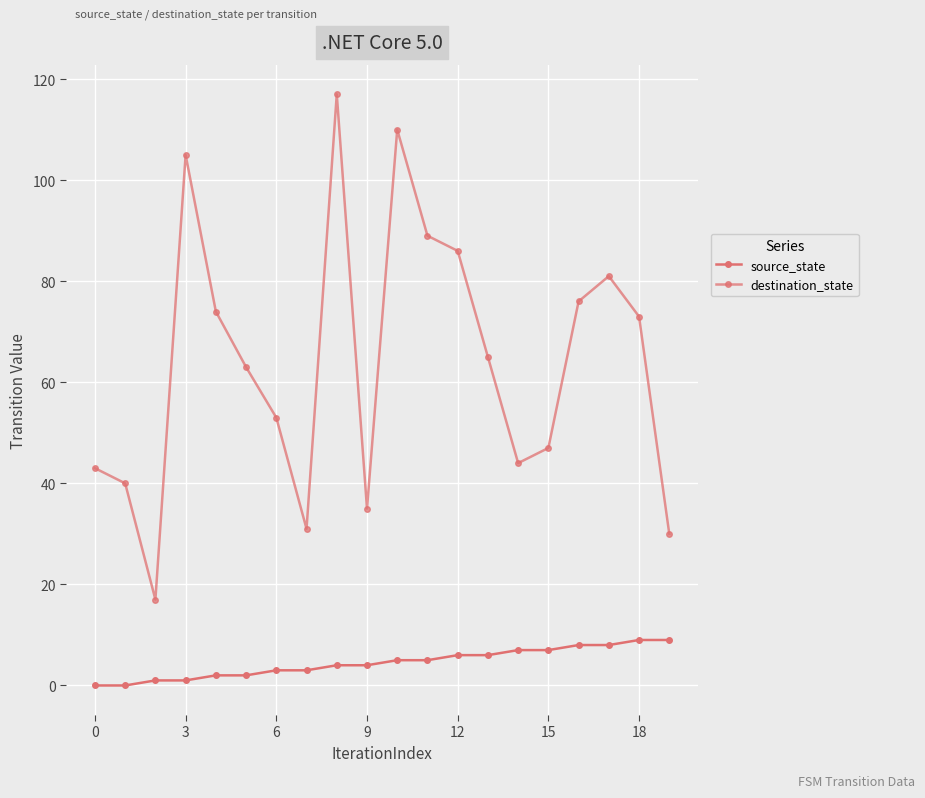

Rank the series by their maximum value, from highest to lowest.

destination_state, source_state